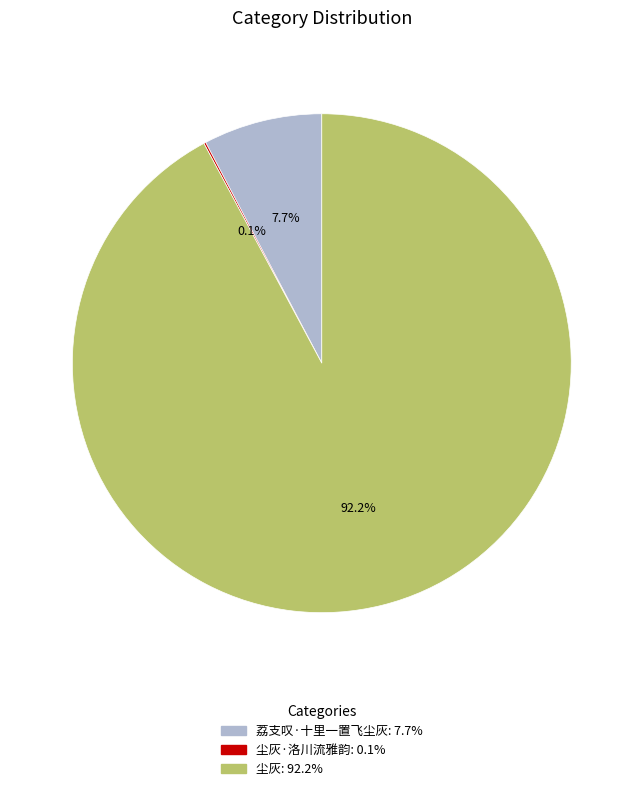

How many segments does this pie chart have?

3